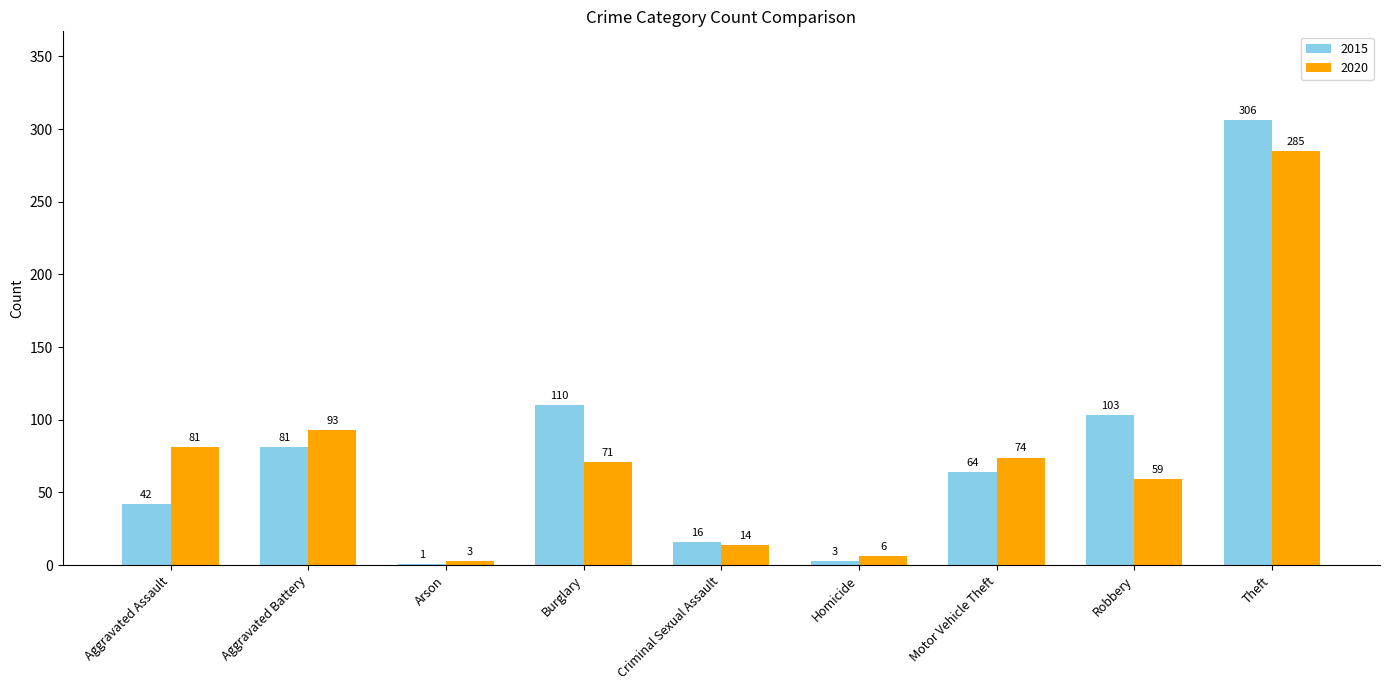

Which category has the highest value across all series?

Theft